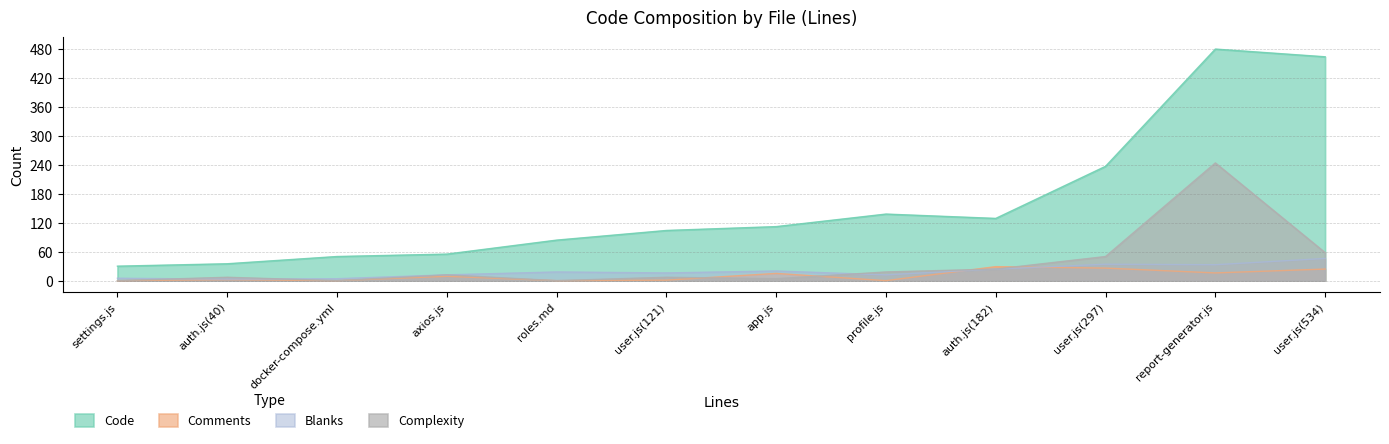

True or false: Comments has a value of 3 at axios.js.

False